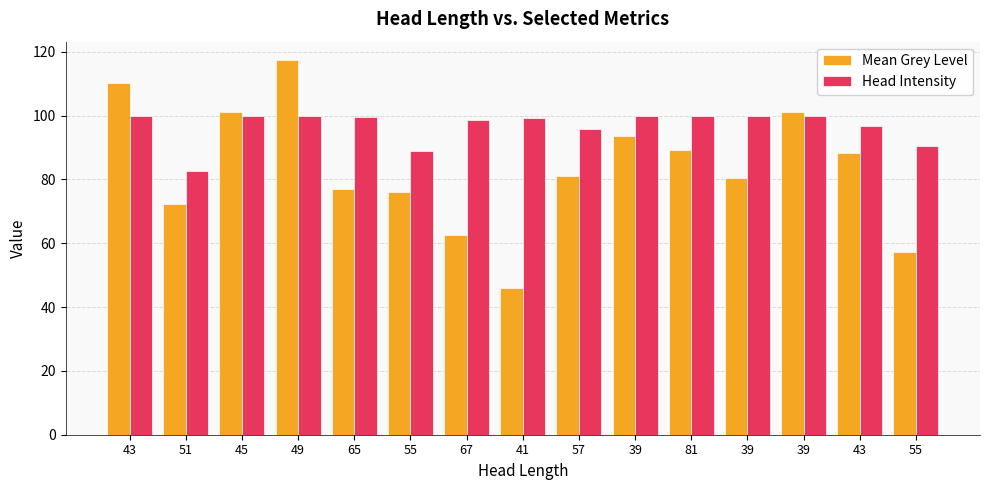

Which has a higher value, 39 or 43?

43